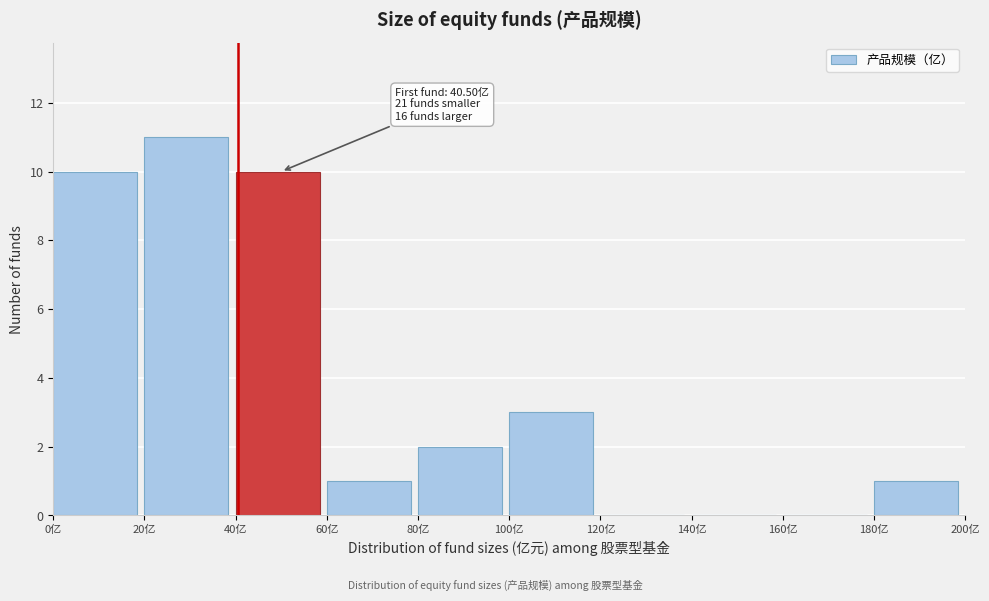

Over which range of the x-axis is the bar tallest?

20 to 40